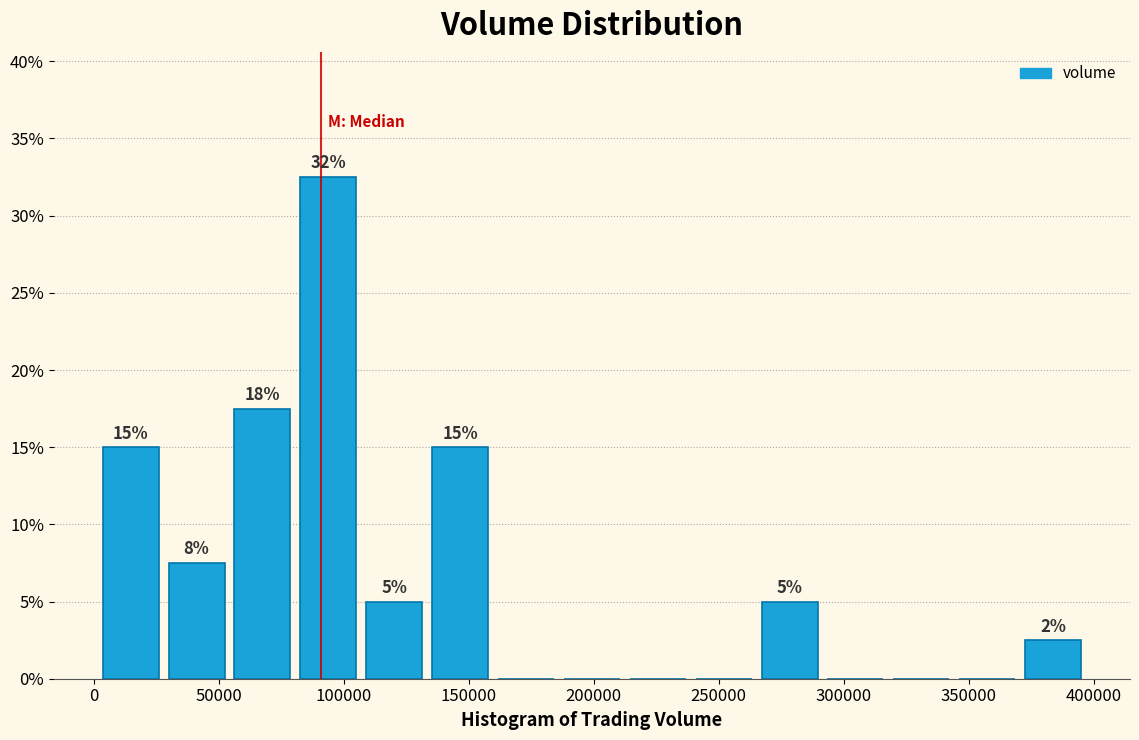

Which range on the x-axis has the tallest bar?

85000 to 110000